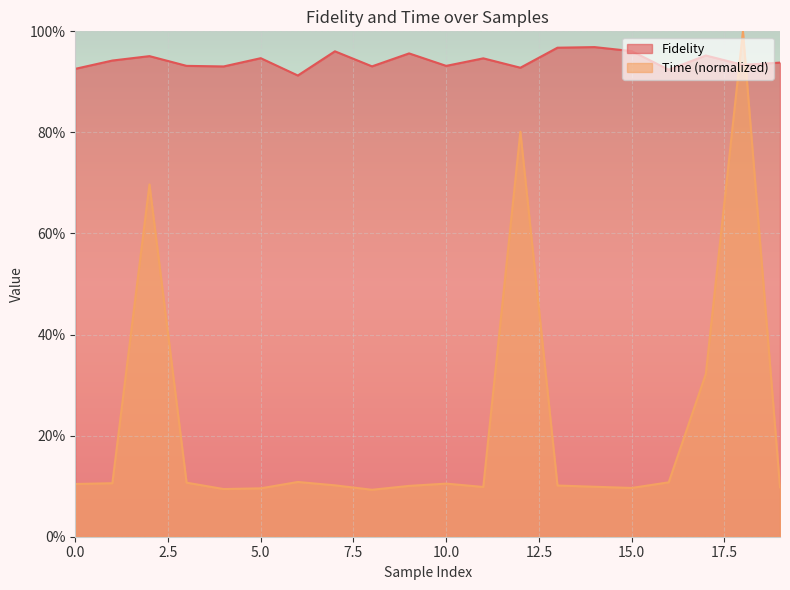

What is the highest value of the Time series?

1.0